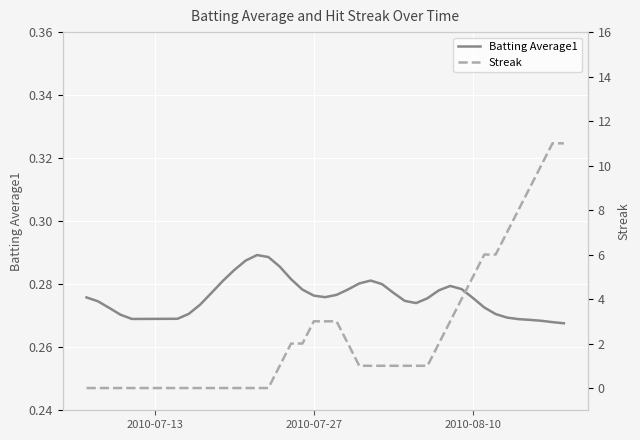

What is the value of the Batting Average1 point at the 33rd from the left?

0.3